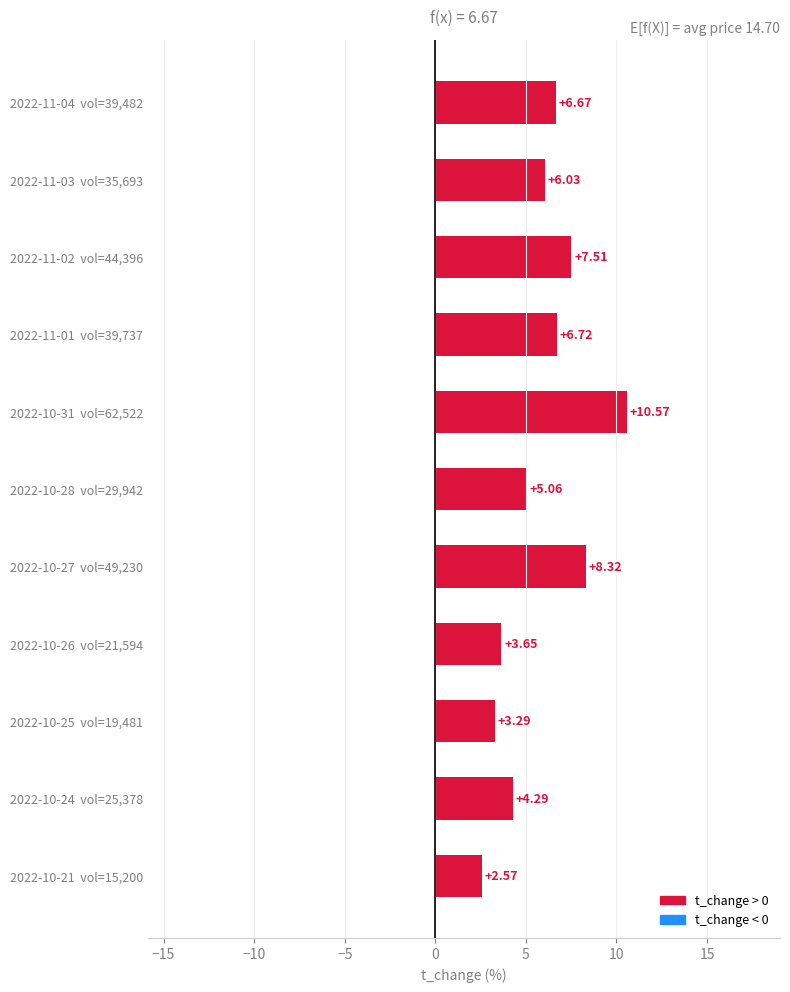

What is the difference between the values at 2022-11-03  vol=35,693 and 2022-10-26  vol=21,594?

2.4